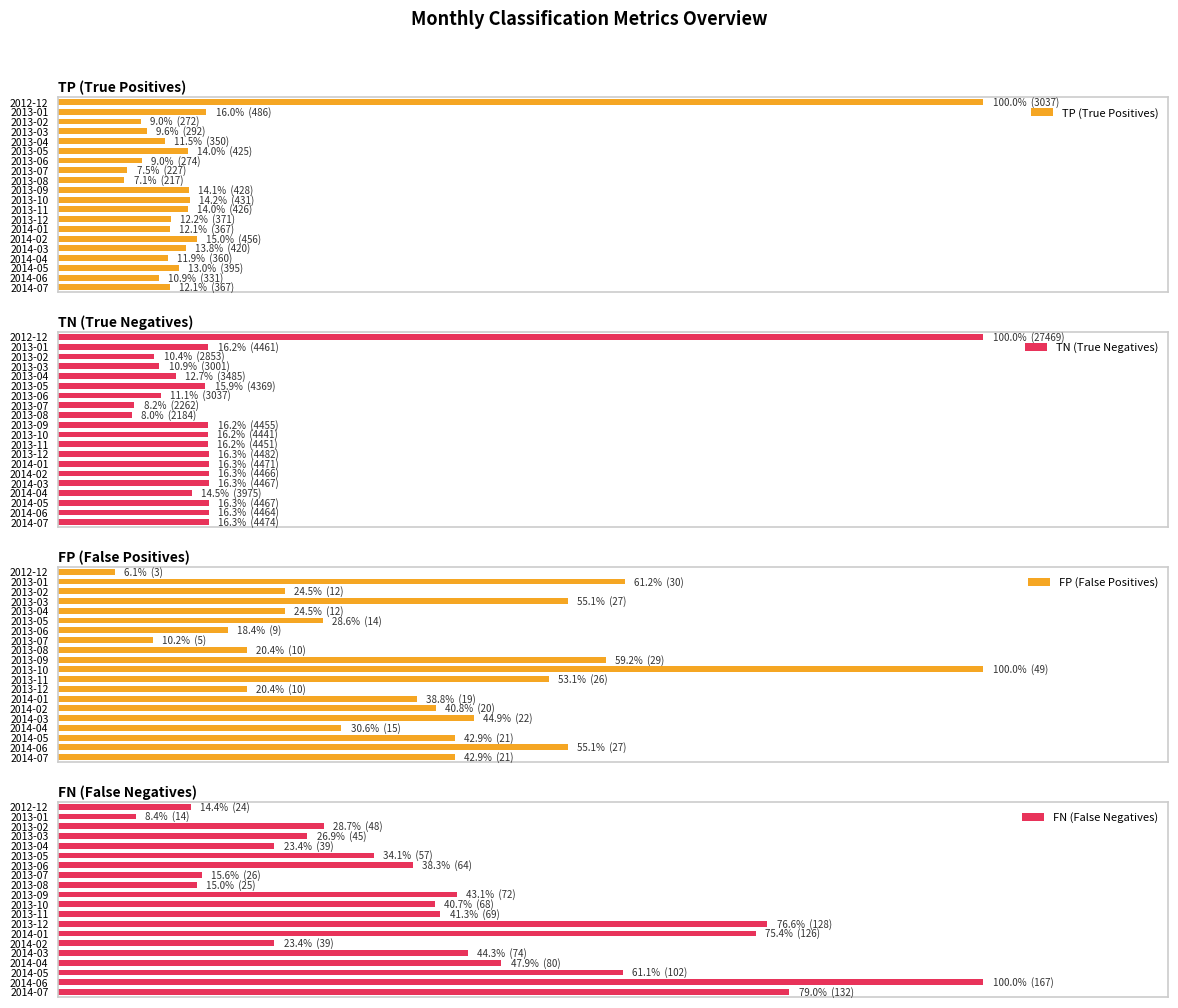

Reading left to right, what are all the values shown in this chart?

TP (True Positives): 100.0	16.0	9.0	9.6	11.5	14.0	9.0	7.5	7.1	14.1	14.2	14.0	12.2	12.1	15.0	13.8	11.9	13.0	10.9	12.1
TN (True Negatives): 100.0	16.2	10.4	10.9	12.7	15.9	11.1	8.2	8.0	16.2	16.2	16.2	16.3	16.3	16.3	16.3	14.5	16.3	16.3	16.3
FP (False Positives): 6.1	61.2	24.5	55.1	24.5	28.6	18.4	10.2	20.4	59.2	100.0	53.1	20.4	38.8	40.8	44.9	30.6	42.9	55.1	42.9
FN (False Negatives): 14.4	8.4	28.7	26.9	23.4	34.1	38.3	15.6	15.0	43.1	40.7	41.3	76.6	75.4	23.4	44.3	47.9	61.1	100.0	79.0